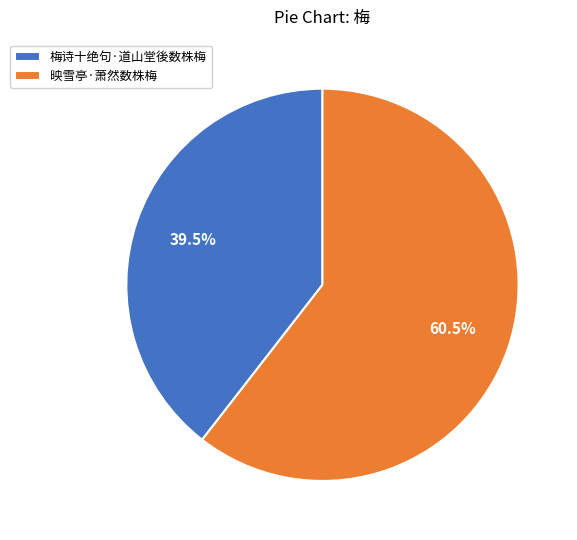

To the nearest percent, what is the difference between the 映雪亭·萧然数株梅 and 梅诗十绝句·道山堂後数株梅 slice percentages?

21%